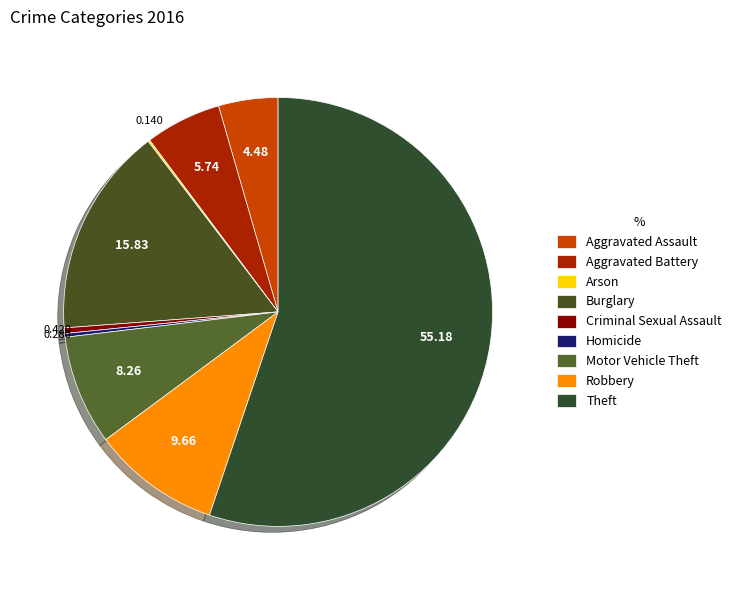

Which category has the smallest portion of the pie?

Arson